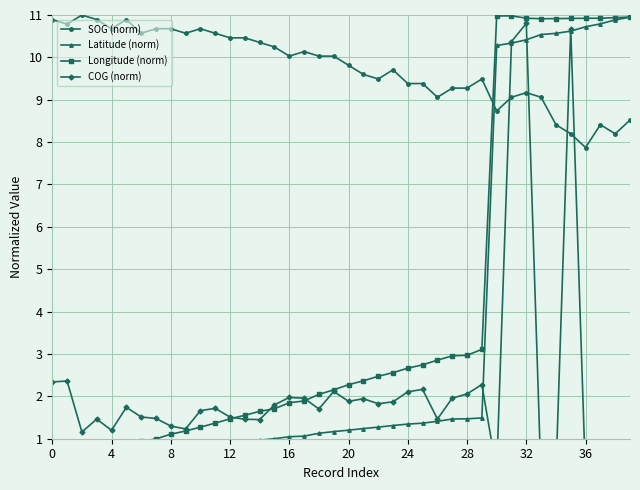

True or false: SOG (norm) has a value of 10.5 at 12.

True